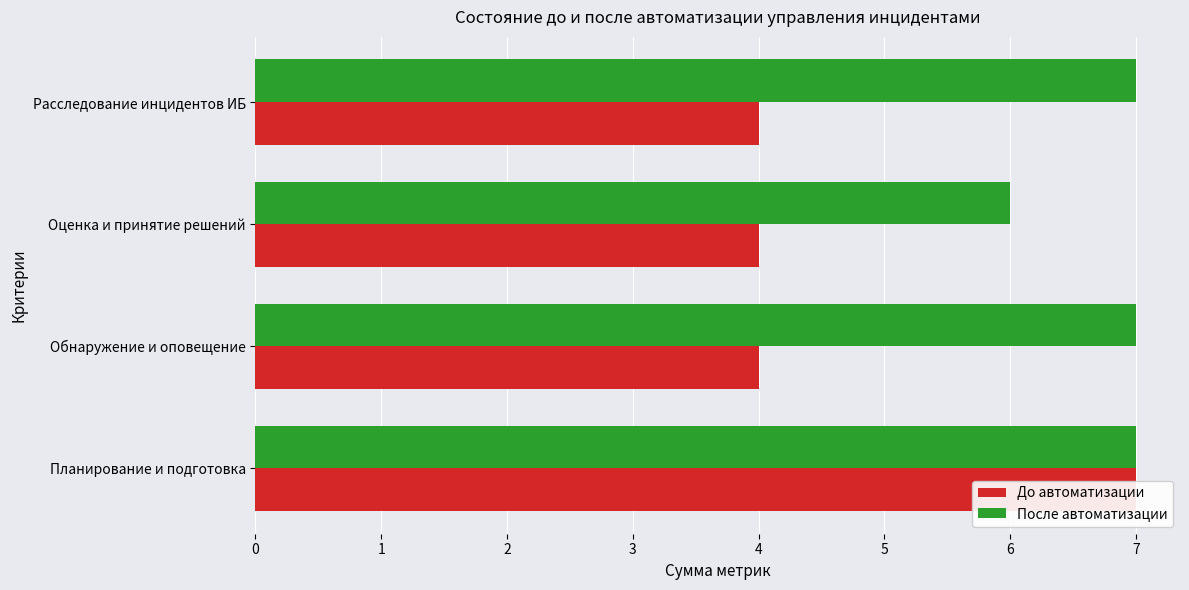

What is the total value across all series at 1?

11